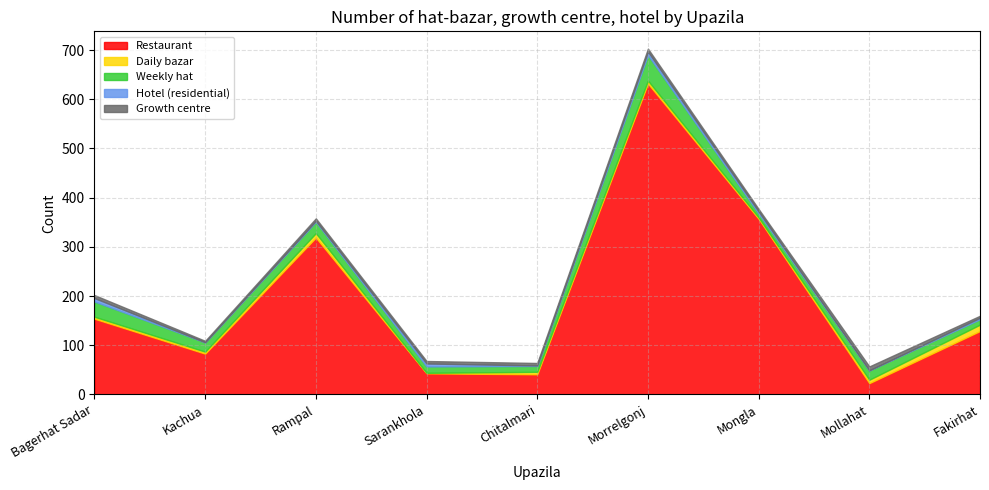

What is the sum of all Weekly hat values?

188